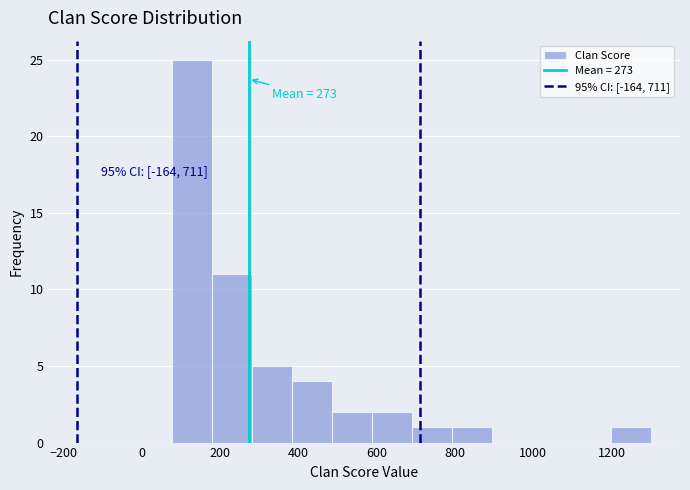

Over which range of the x-axis is the bar tallest?

80 to 180